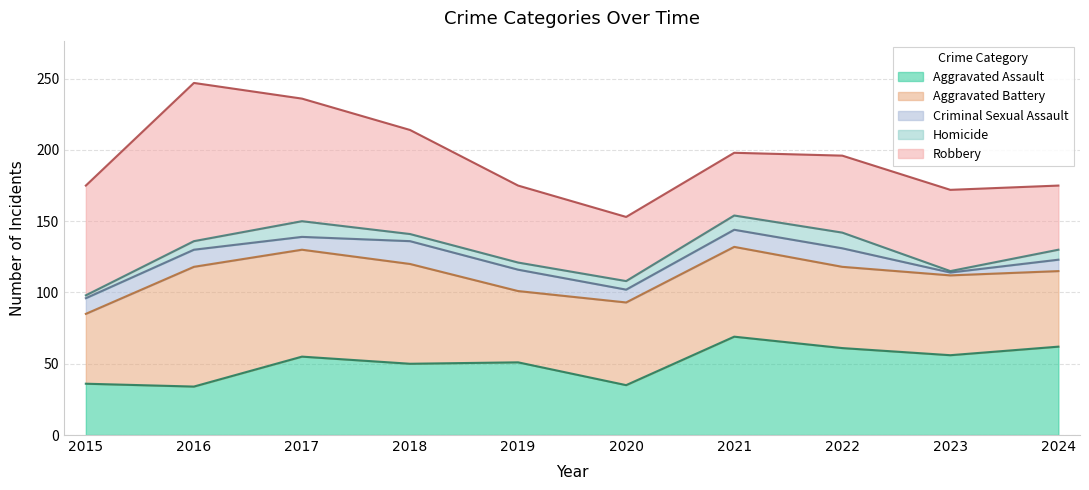

What is the difference between the highest and lowest values at 2015?

75